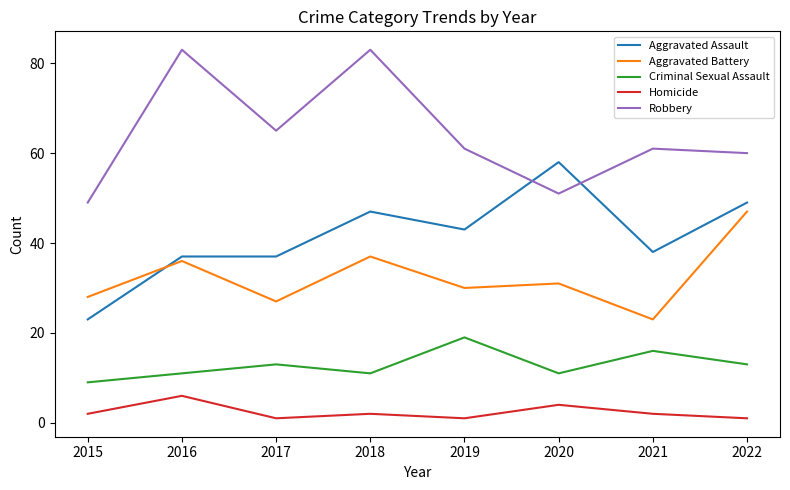

Between 2016 and 2019, which series saw the biggest shift?

Robbery